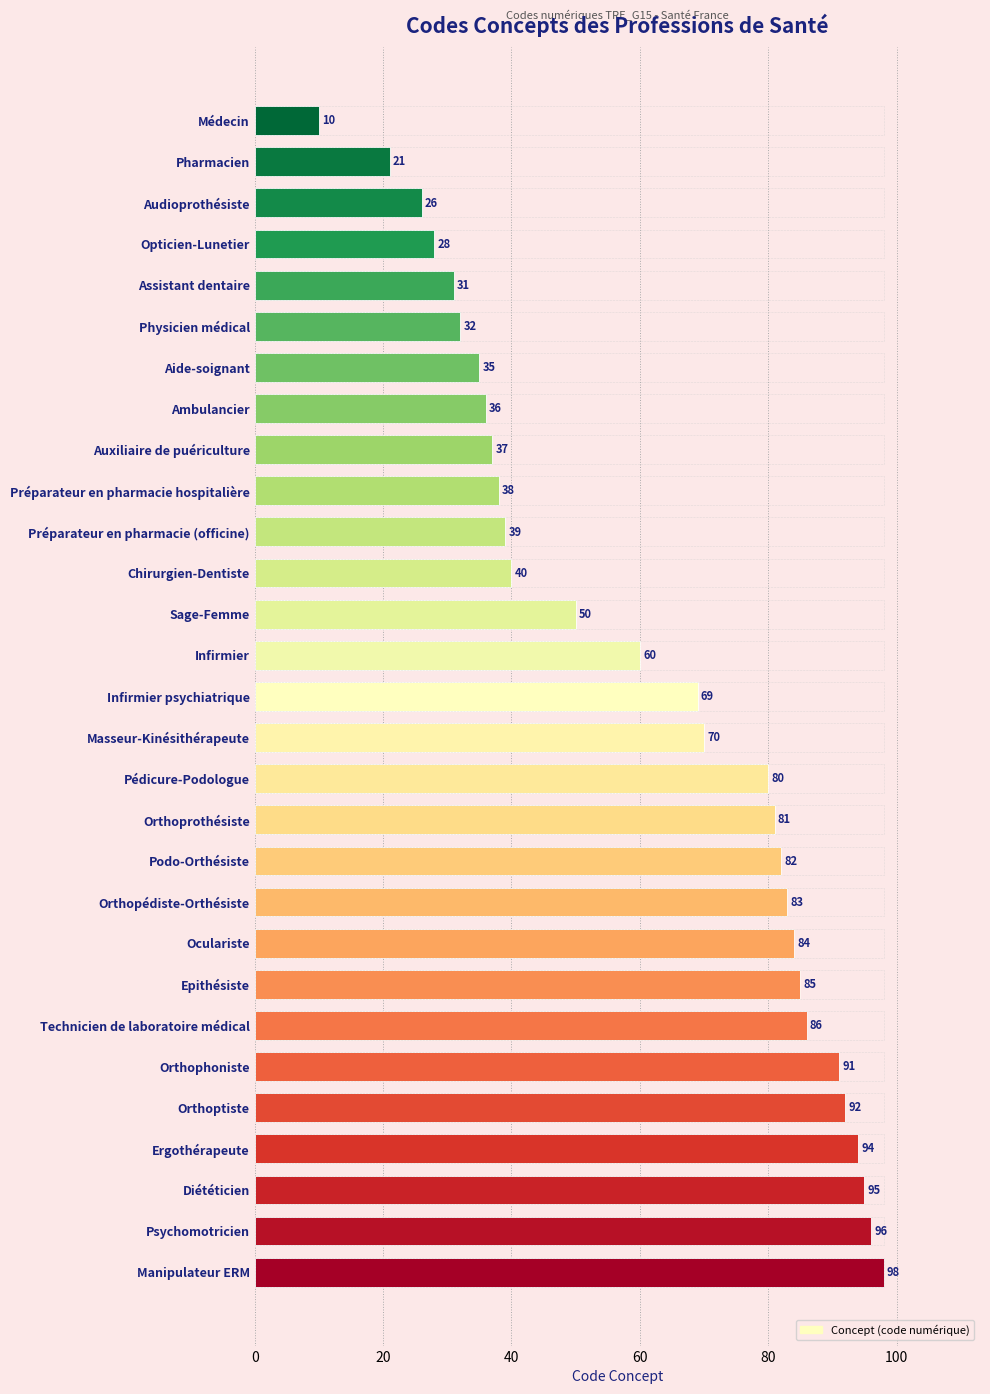

Reading left to right, extract all data points from this chart.

10	21	26	28	31	32	35	36	37	38	39	40	50	60	69	70	80	81	82	83	84	85	86	91	92	94	95	96	98